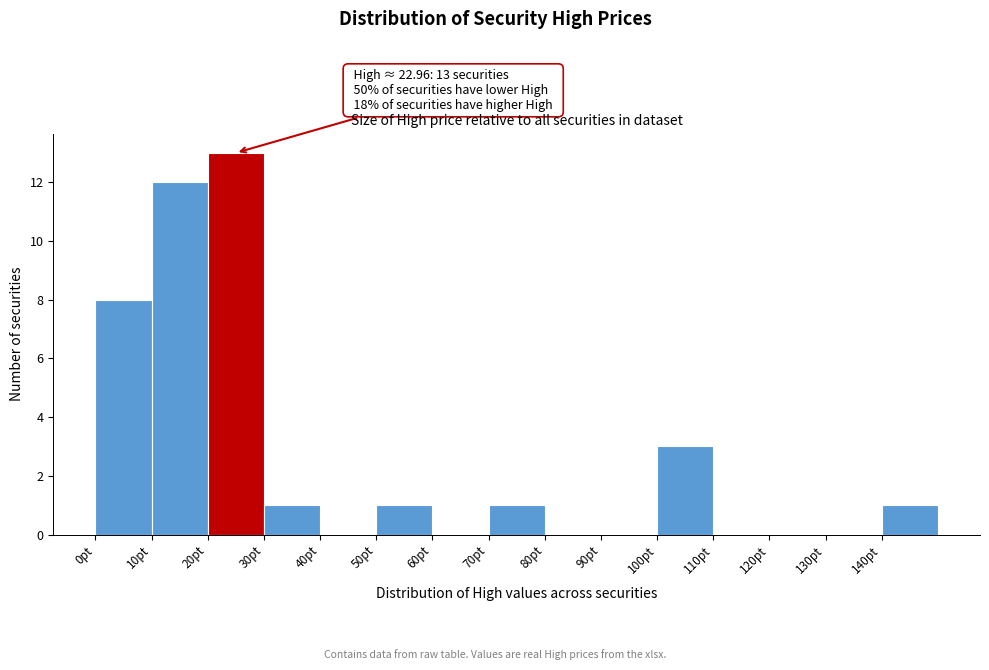

Over which range of the x-axis is the bar tallest?

20 to 30